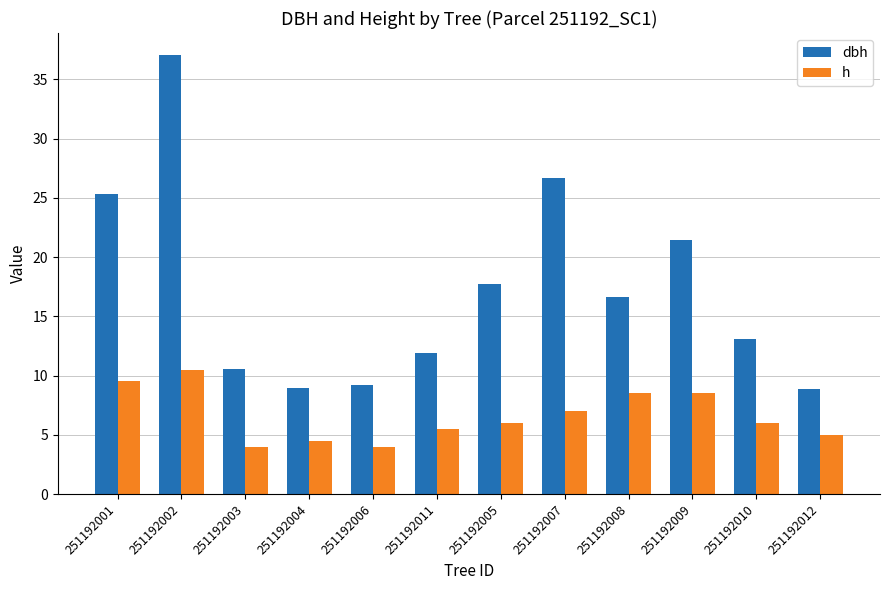

What is the total value across all series at 251192010?

19.1